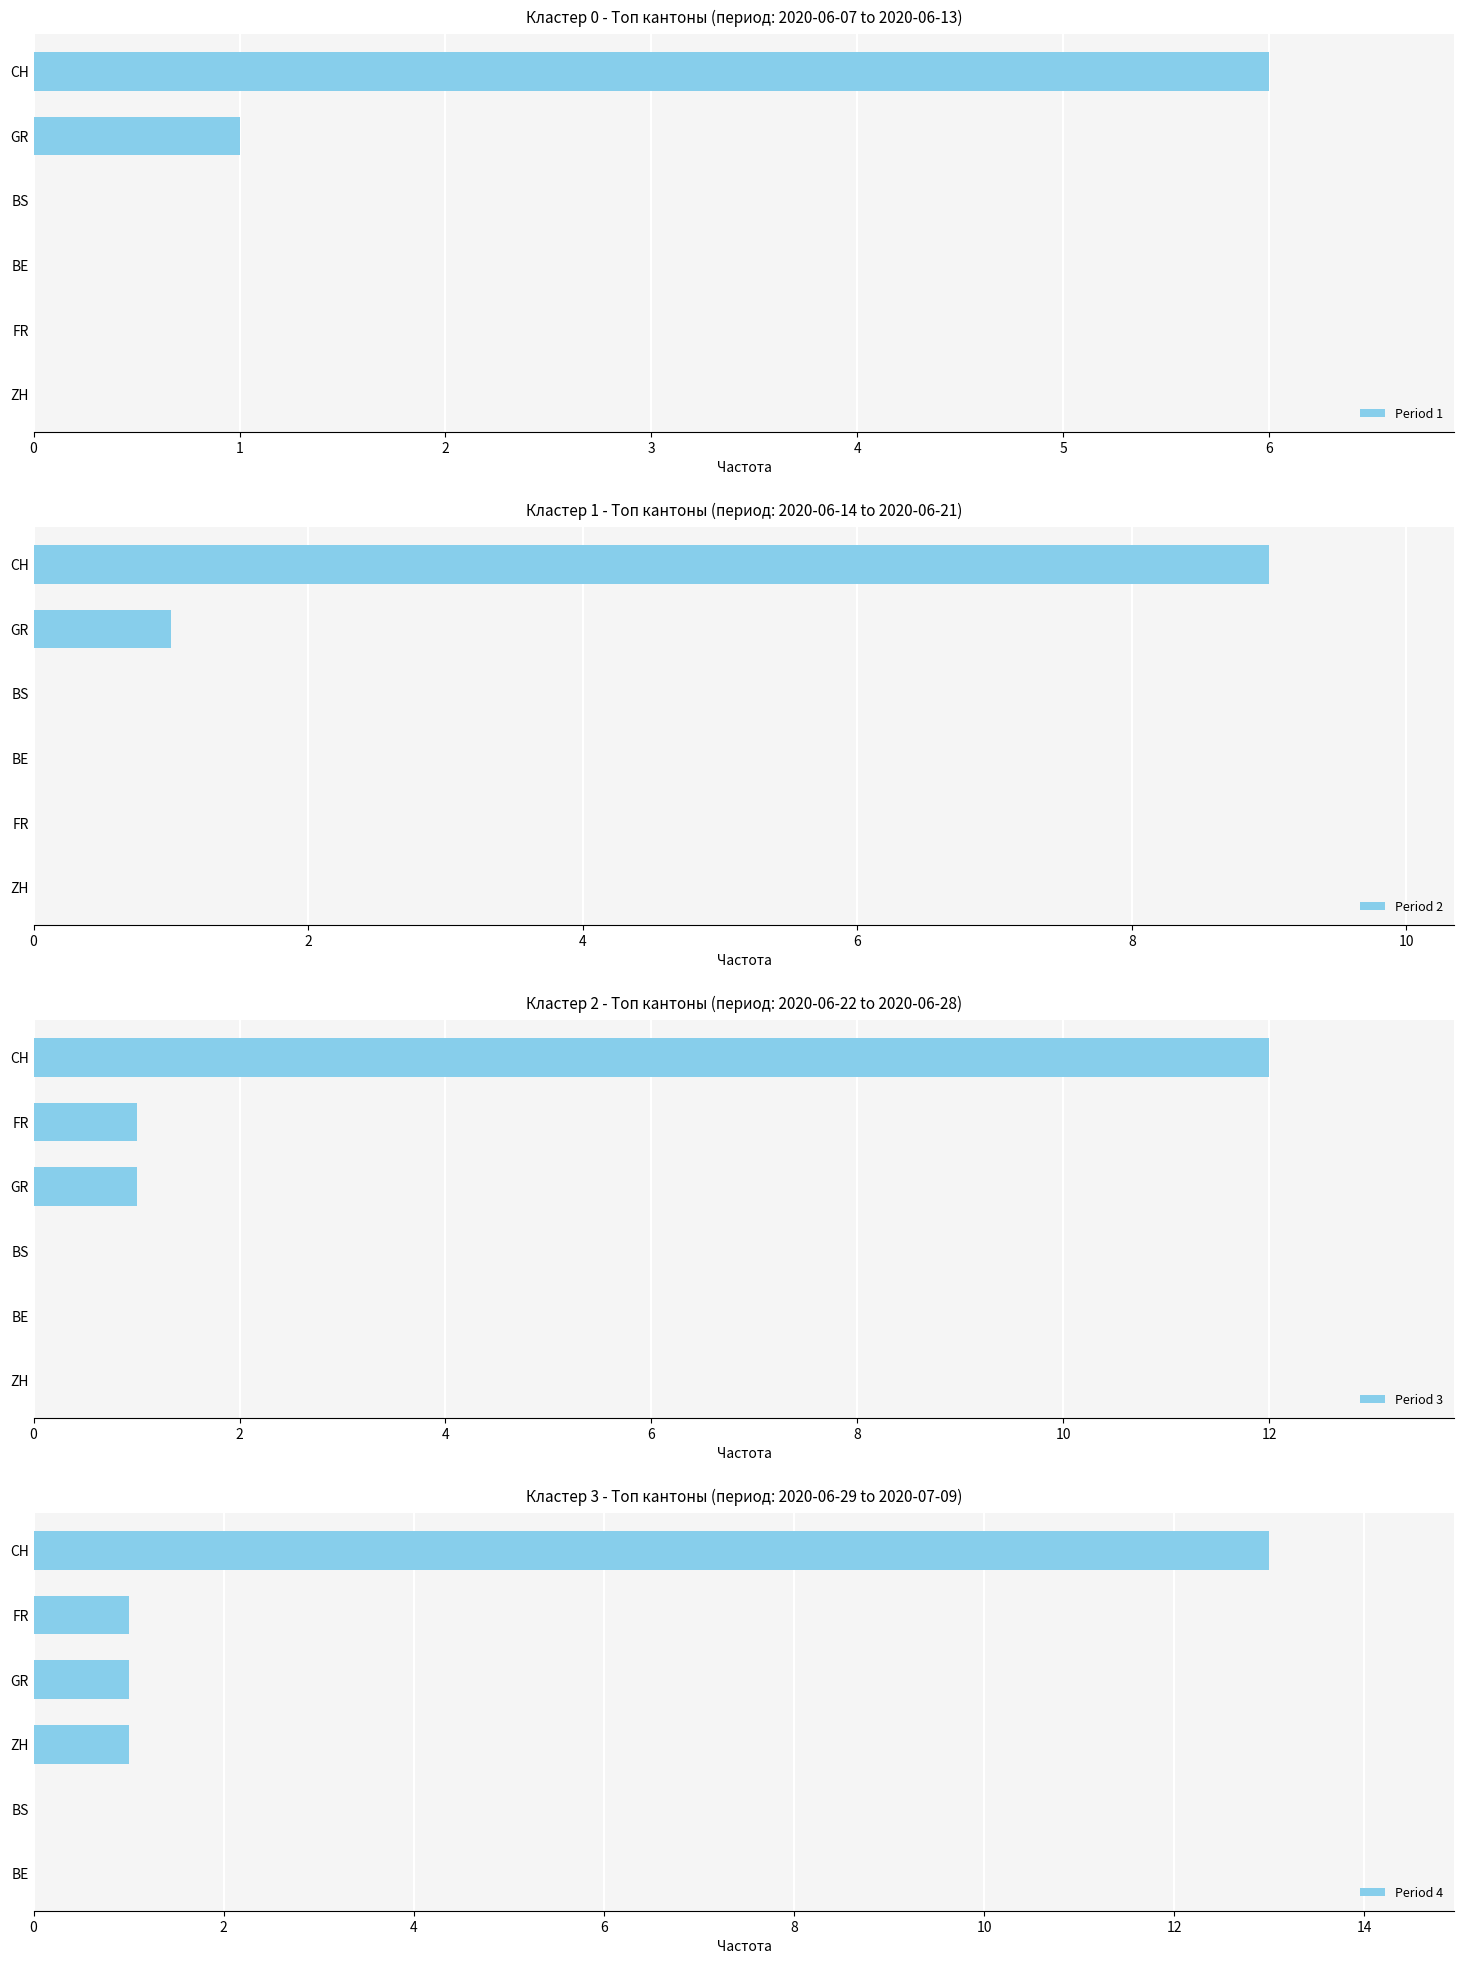

How many data points in Period 3 are less than 1?

3